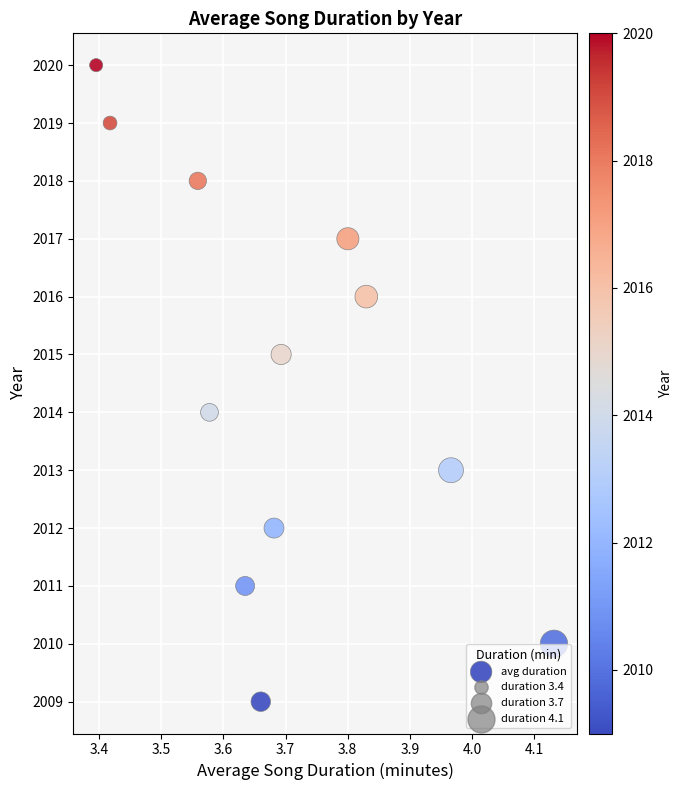

What is the range of Y values (max minus min)?

11